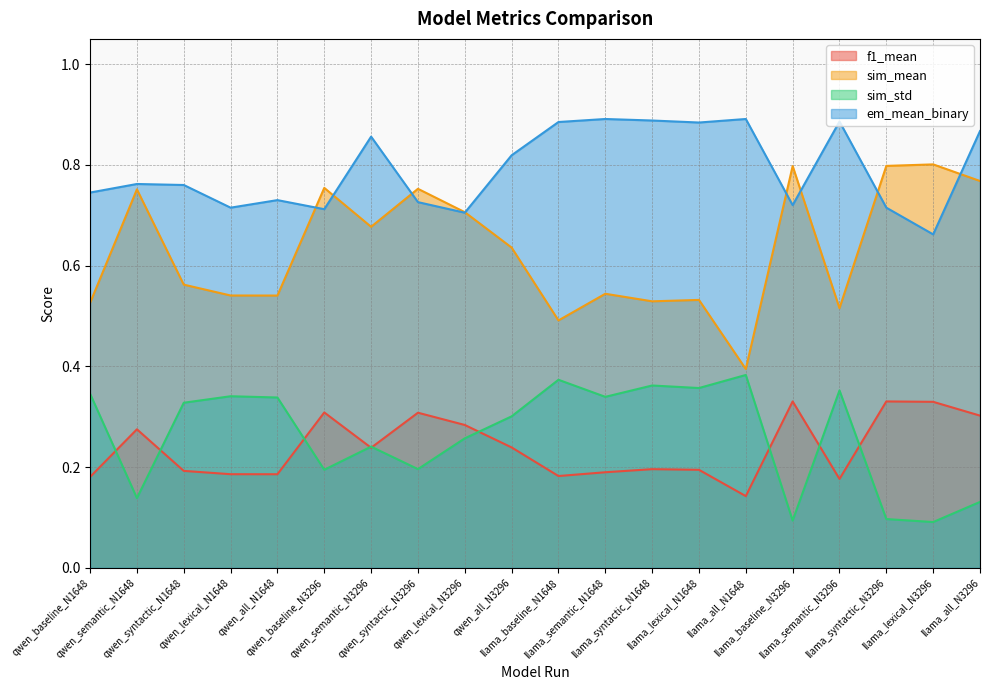

What is the value of the sim_mean point at the 8th from the left?

0.8